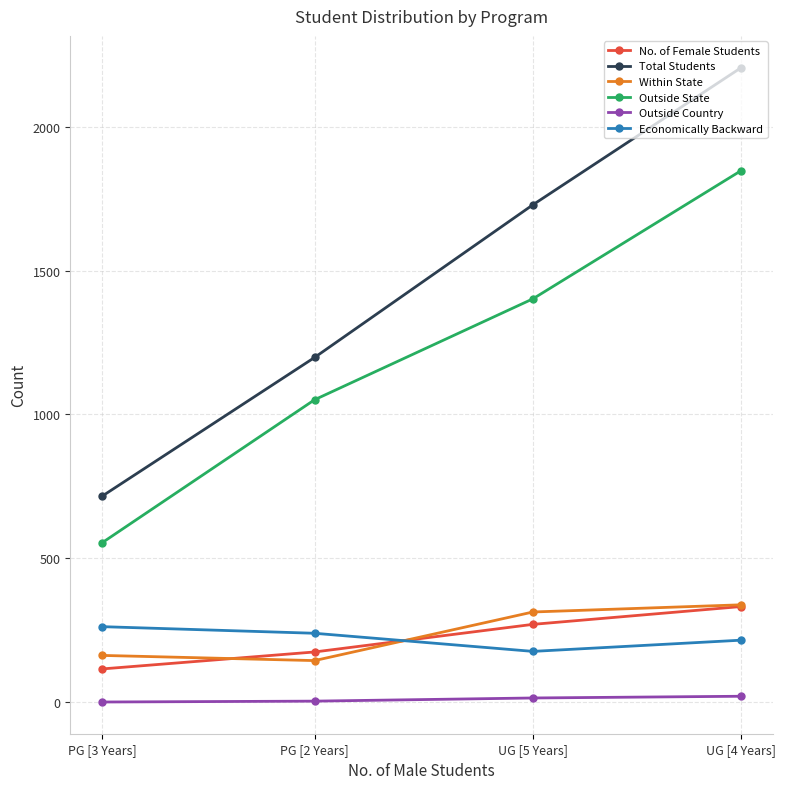

Is it true that Outside State equals 554 at PG [3 Years]?

True